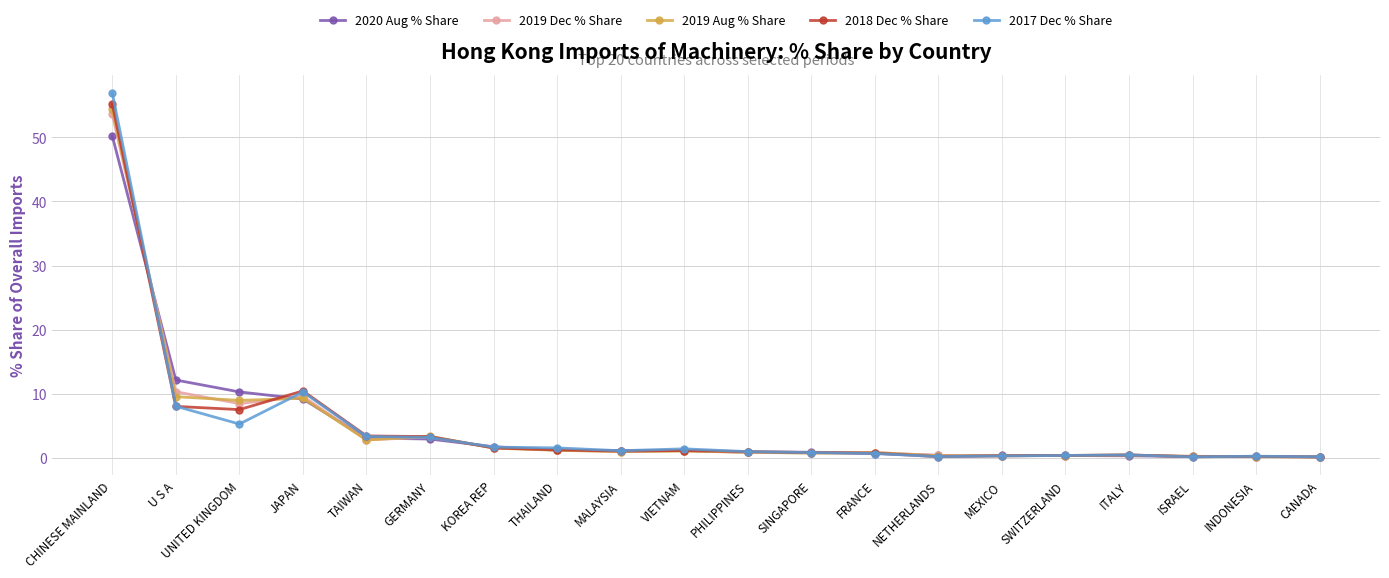

At which label does 2017 Dec % Share reach its peak?

CHINESE MAINLAND